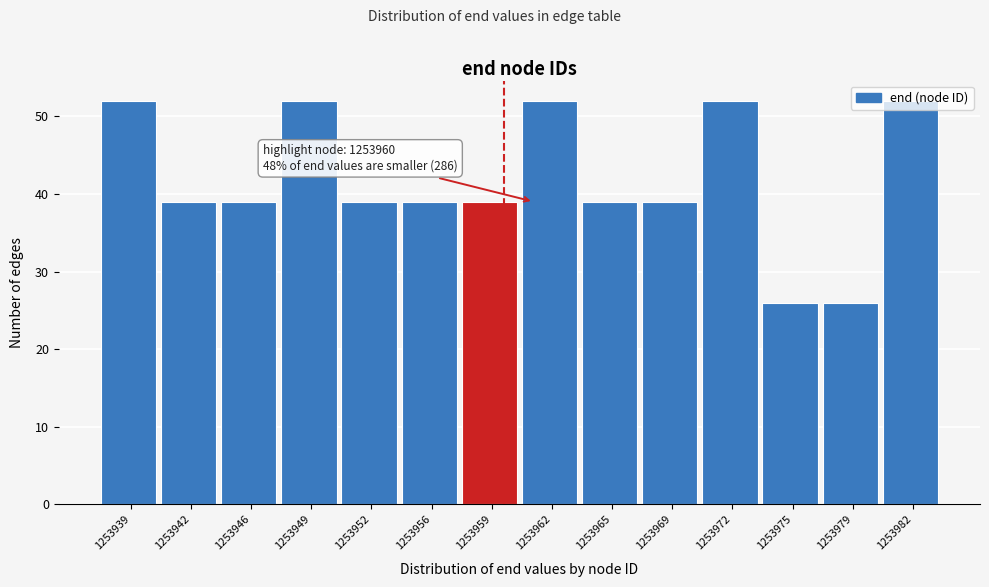

The value at 1253962 is 52. True or false?

True